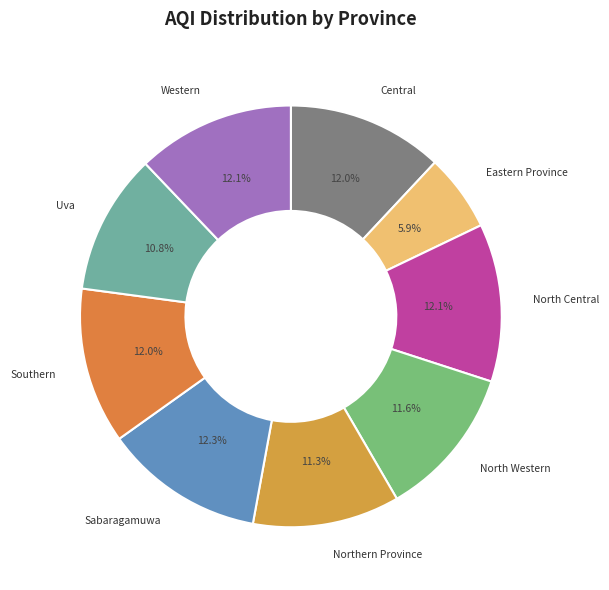

To the nearest percent, what portion does North Central represent?

12%